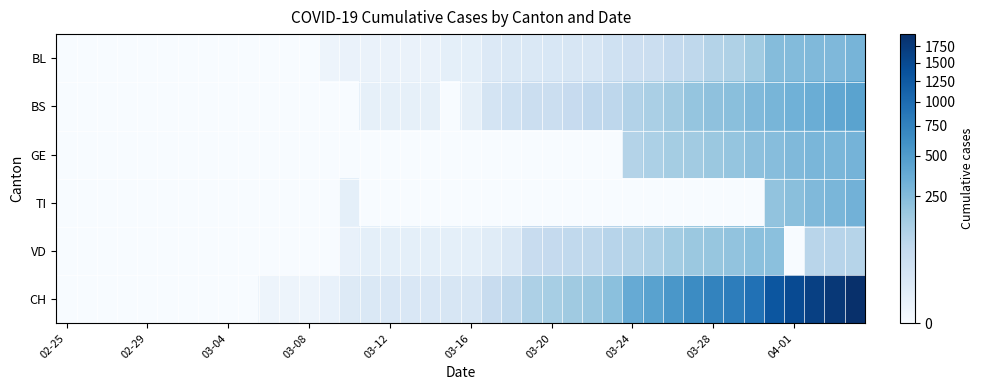

Reading left to right, extract all data points from this chart.

BL: 0	0	0	0	0	0	0	0	0	0	0	0	0	1	2	2	2	2	2	5	5	13	16	16	18	21	21	35	40	46	65	76	100	115	158	242	249	262	266	298
BS: 0	0	0	0	0	0	0	0	0	0	0	0	0	0	0	4	4	4	4	0	4	25	36	44	46	57	73	78	105	128	155	191	211	228	263	292	323	350	397	434
GE: 0	0	0	0	0	0	0	0	0	0	0	0	0	0	0	0	0	0	0	0	0	0	0	0	0	0	0	0	103	122	144	153	175	193	216	241	260	283	284	305
TI: 0	0	0	0	0	0	0	0	0	0	0	0	0	0	5	0	0	0	0	0	0	0	0	0	0	0	0	0	0	0	0	0	0	0	0	202	229	263	287	314
VD: 0	0	0	0	0	0	0	0	0	0	0	0	0	0	3	5	5	5	5	5	5	9	16	52	62	70	75	91	100	117	148	174	187	203	223	225	0	88	91	95
CH: 0	0	0	0	0	0	0	0	0	0	1	1	1	3	12	16	17	17	17	20	21	54	75	119	138	160	181	222	368	443	546	654	734	800	938	1307	1478	1643	1795	1950